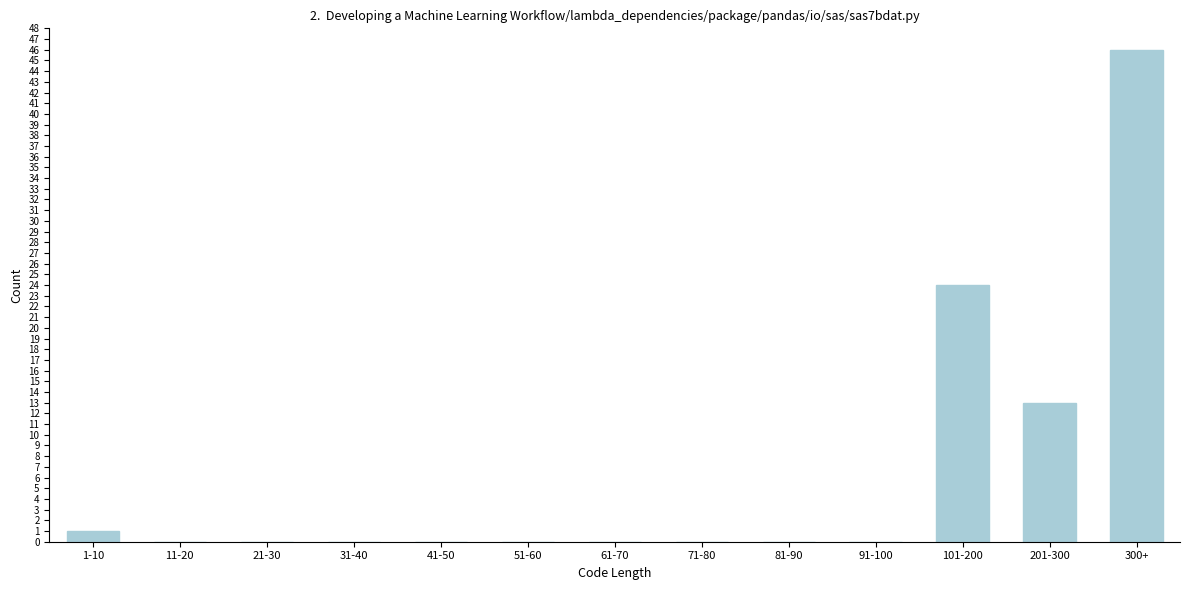

Reading left to right, list all the values displayed in this chart.

1-10=1	11-20=0	21-30=0	31-40=0	41-50=0	51-60=0	61-70=0	71-80=0	81-90=0	91-100=0	101-200=24	201-300=13	300+=46